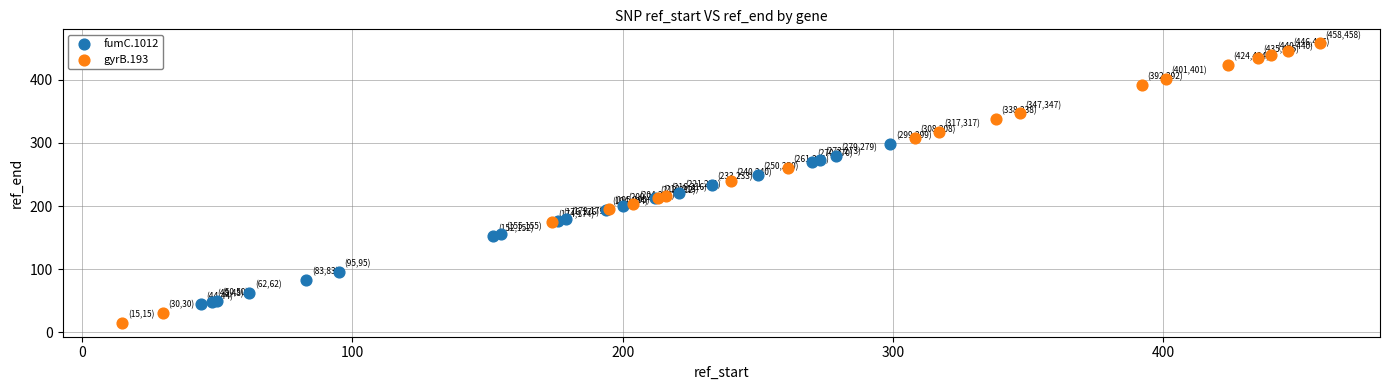

What are all the series names shown in the legend?

fumC.1012, gyrB.193